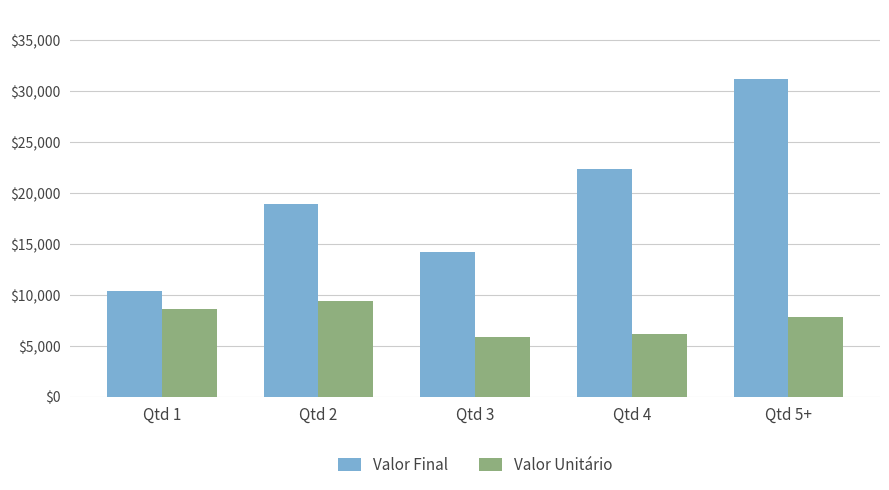

What is the label of the 1st bar from the right?

Qtd 5+